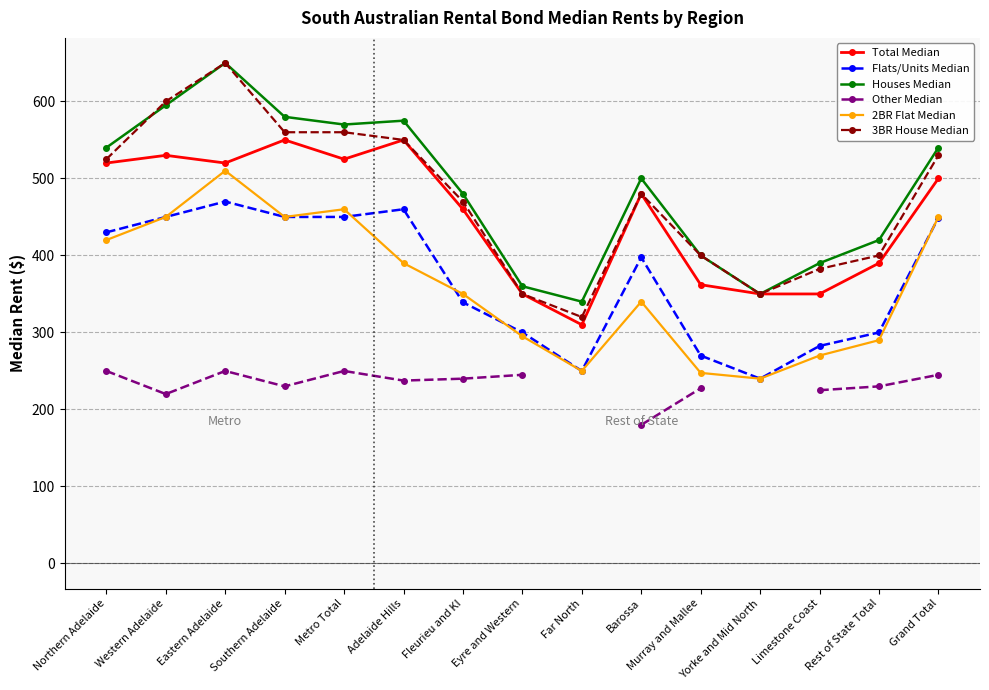

At which category is the sum across all series the highest?

Eastern Adelaide